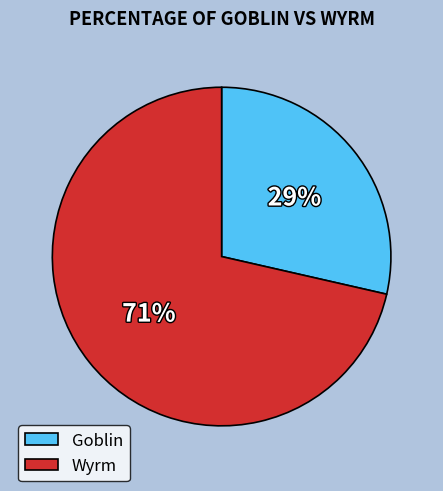

What is the majority slice?

Wyrm